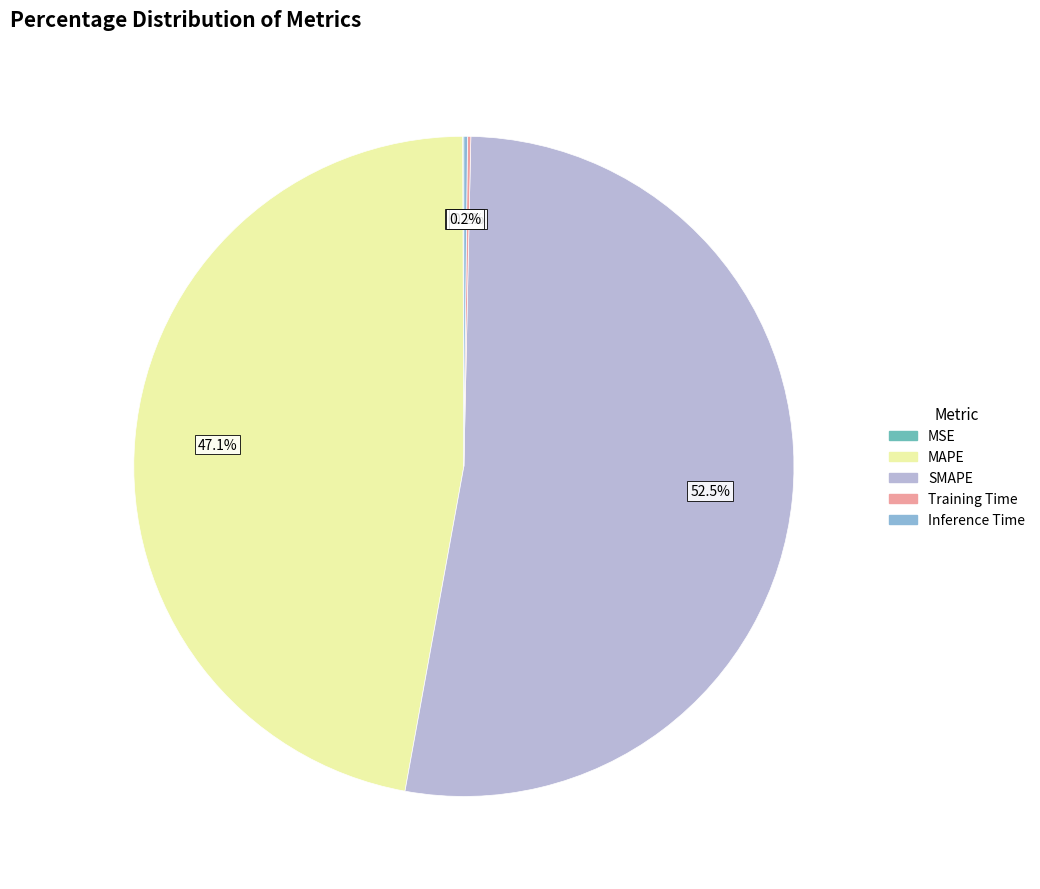

Which category has the biggest portion of the pie?

SMAPE